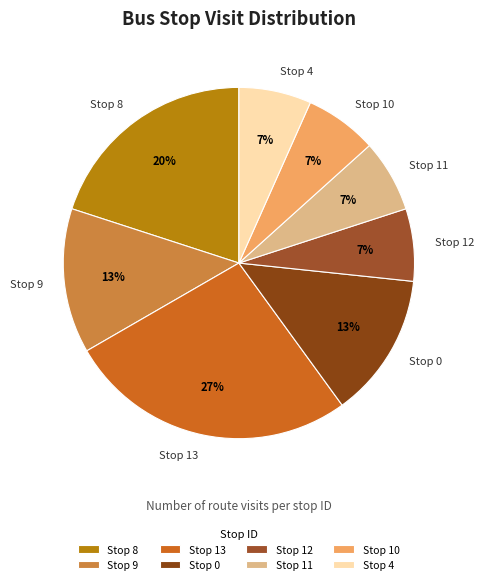

The Stop 9 slice represents 24% of the pie. True or false?

False